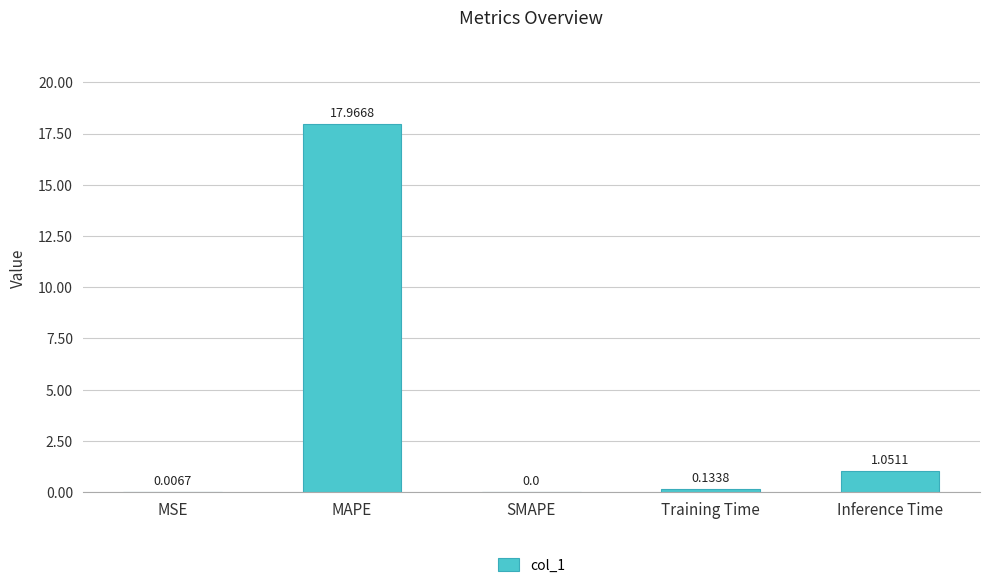

What is the sum of all values?

19.2